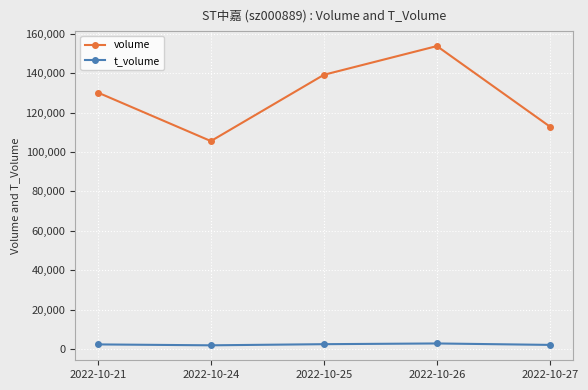

True or false: t_volume has a value of 2511 at 2022-10-25.

True